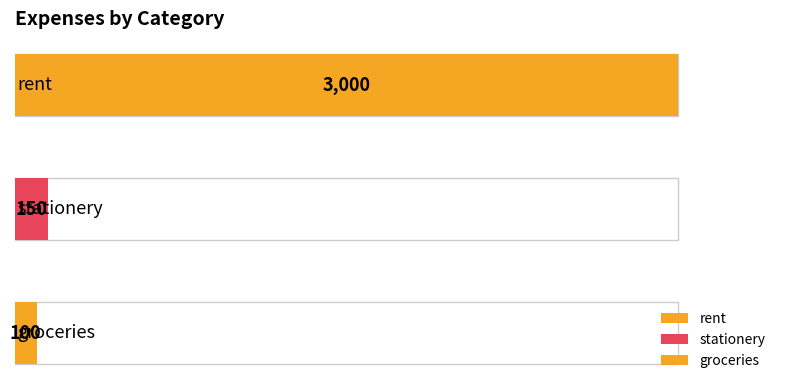

How many bars are there in total?

3